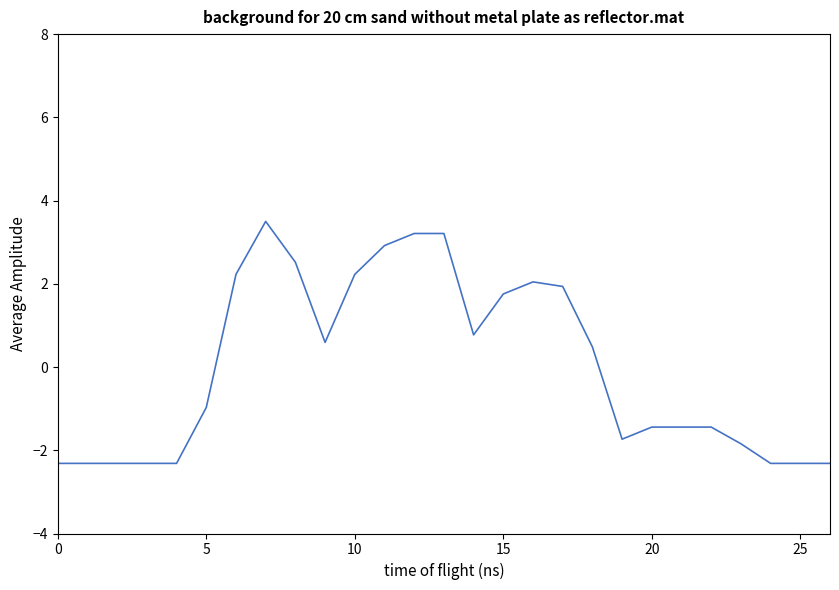

What is the maximum value shown in the chart?

3.5